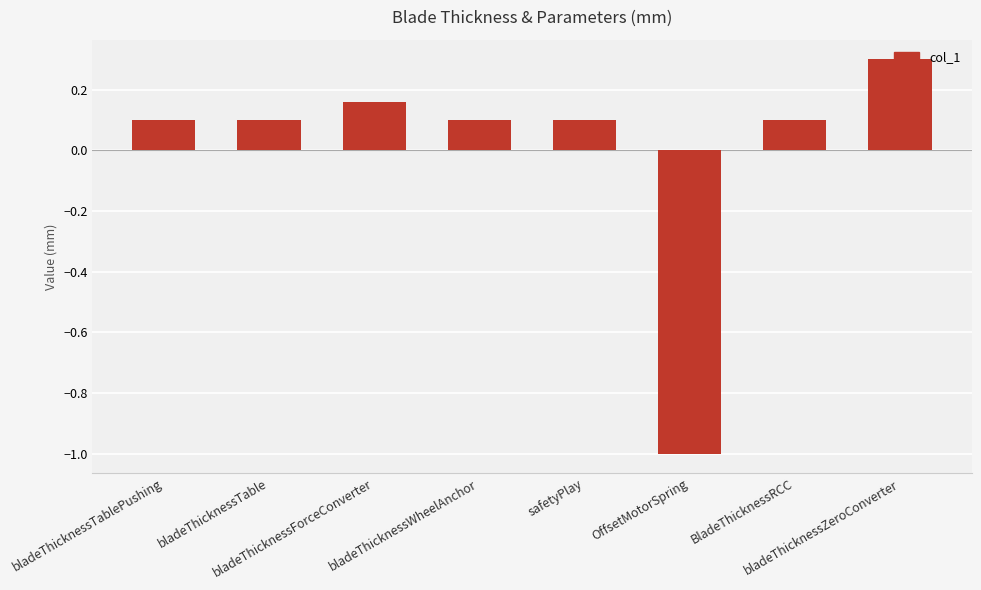

What is the value of the 4th bar from the left?

0.1